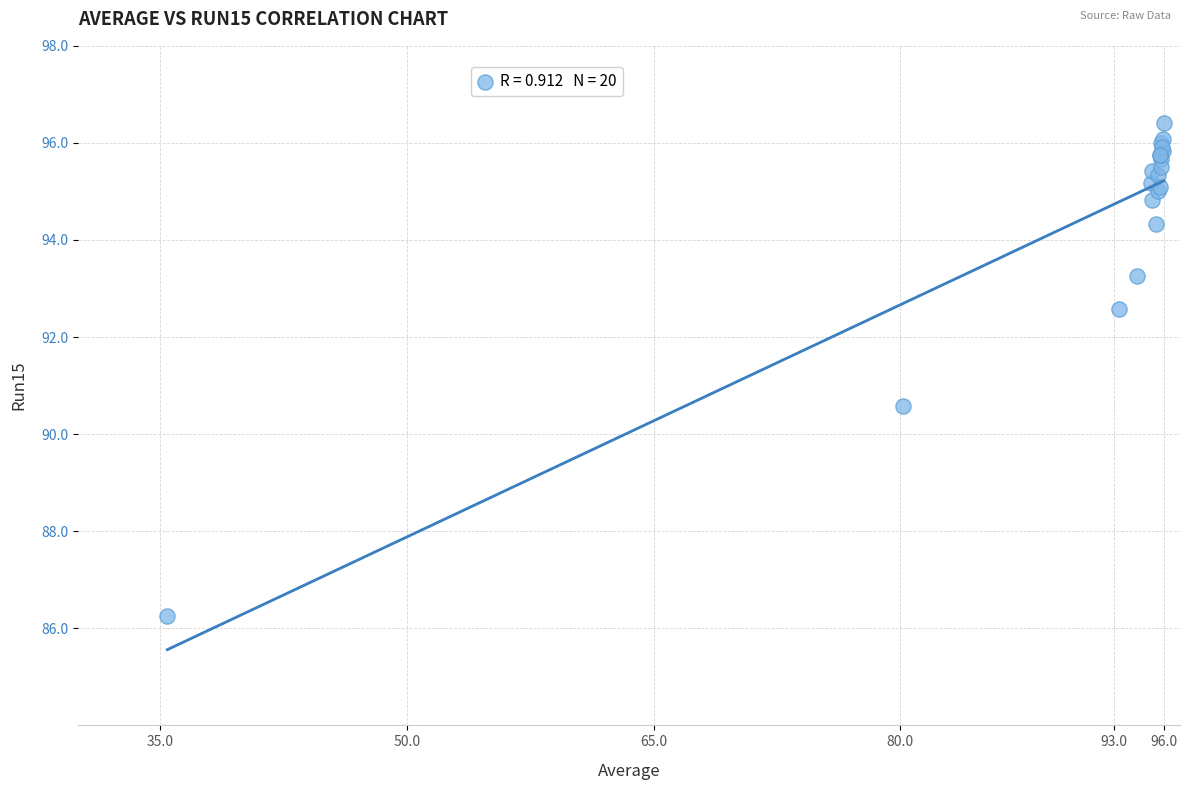

What Y value in the scatter plot is closest to 91?

90.6